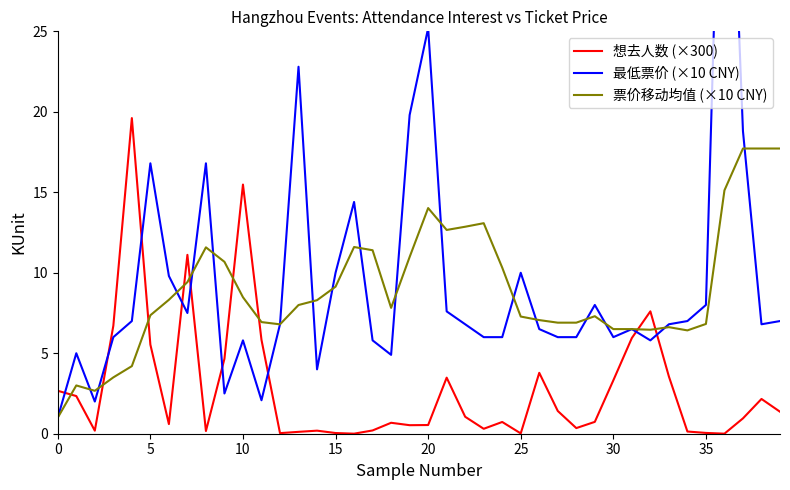

The 最低票价 (×10 CNY) series shows 0.4 at 0. True or false?

False